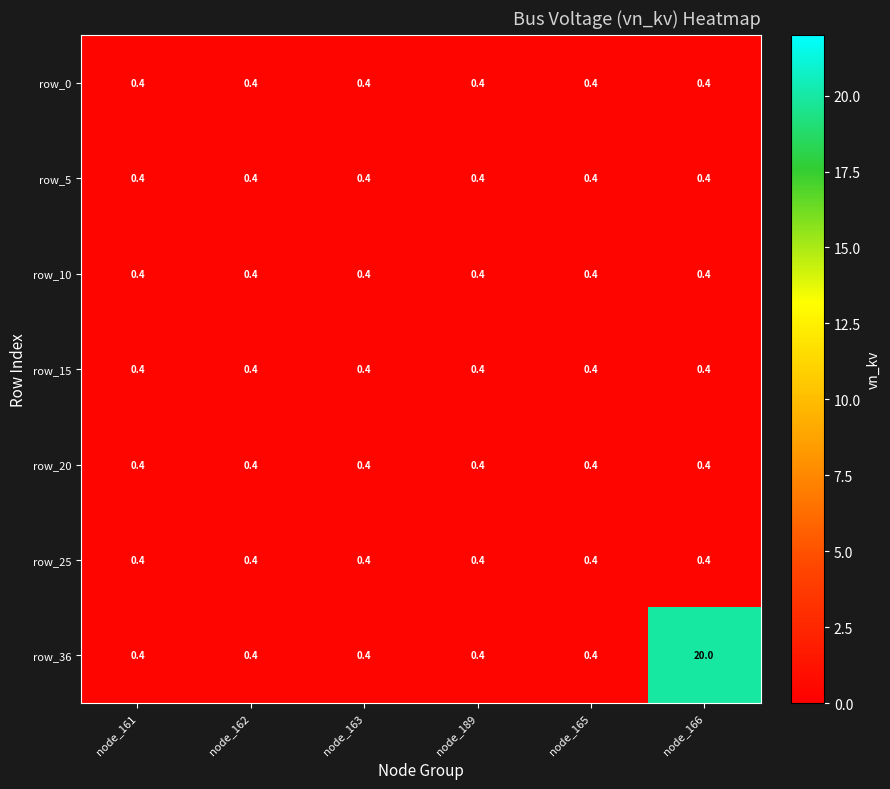

What is the total value across all series at node_163?

2.8